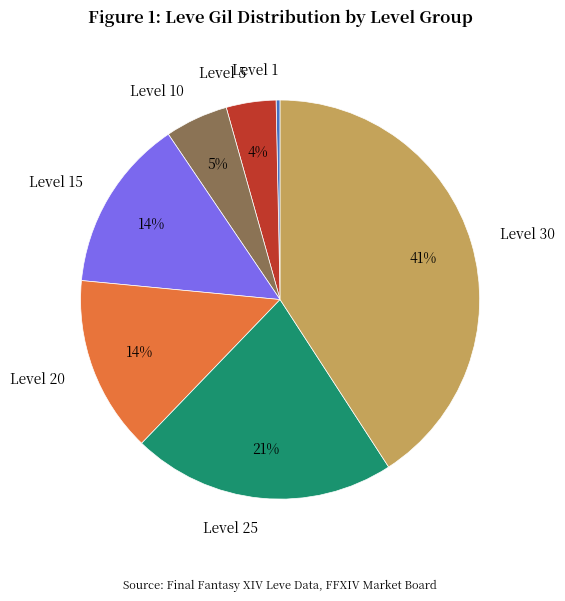

To the nearest percent, what is the difference between the Level 5 and Level 10 slice percentages?

1%